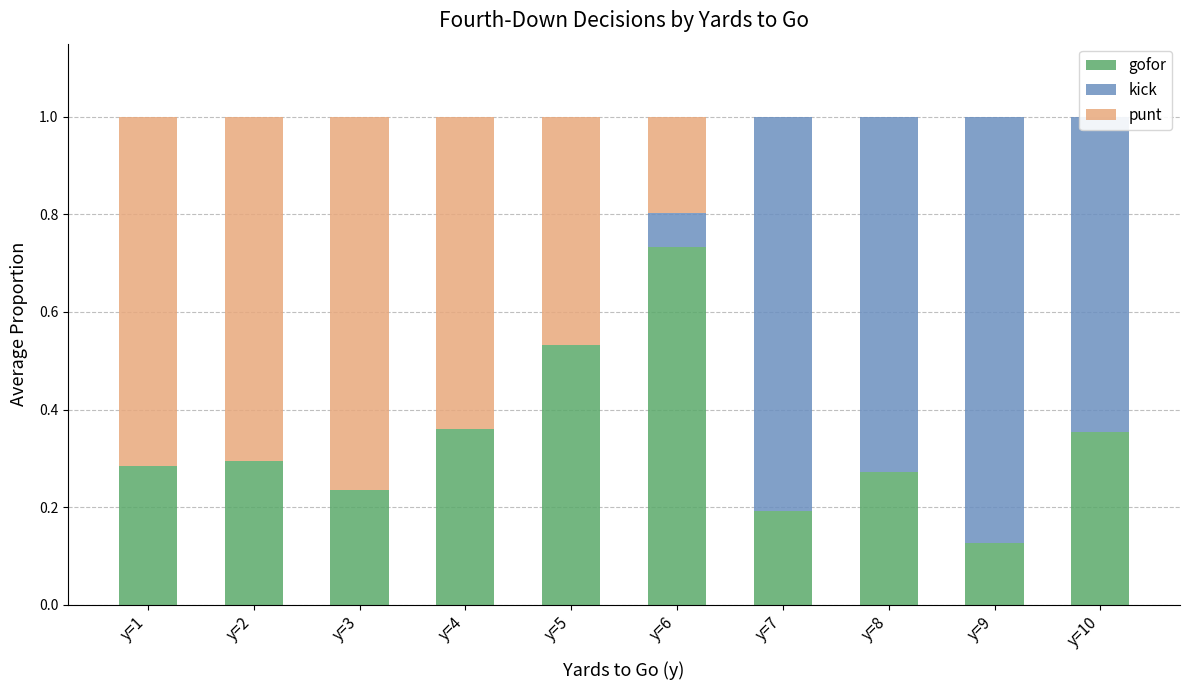

True or false: punt has a value of 0.7 at y=2.

True